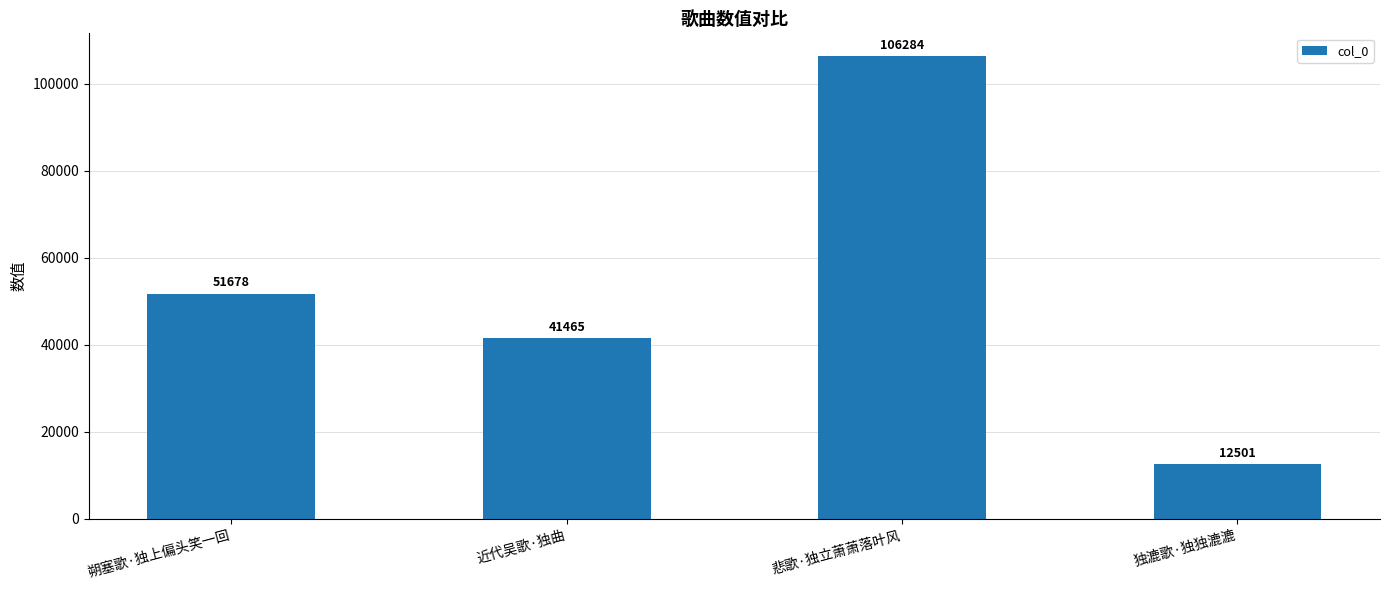

Between 独漉歌·独独漉漉 and 悲歌·独立萧萧落叶风, which is larger?

悲歌·独立萧萧落叶风